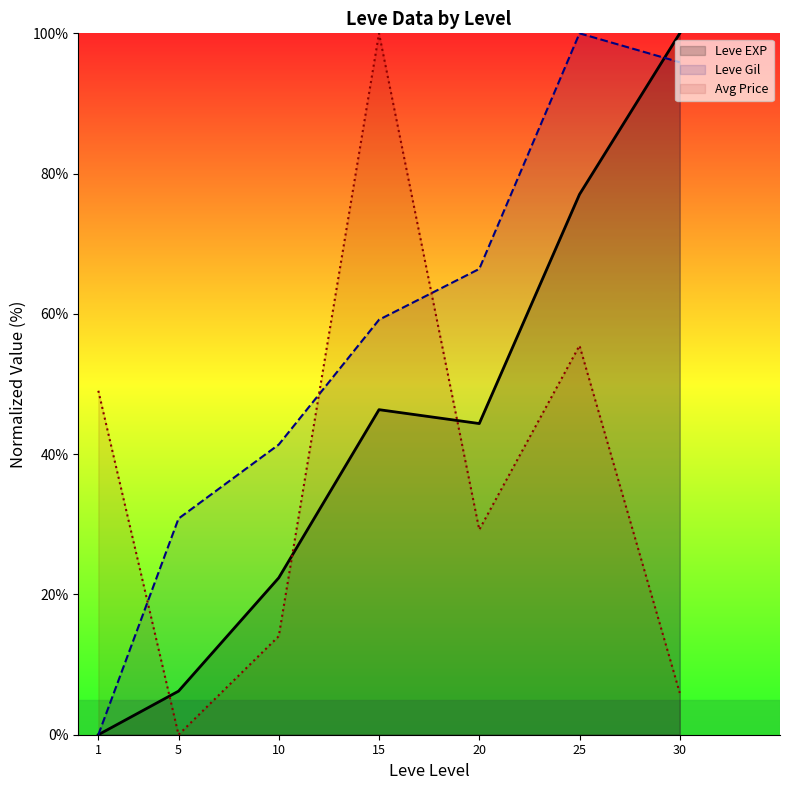

What is the difference between the Leve EXP values at 30 and 1?

100.0